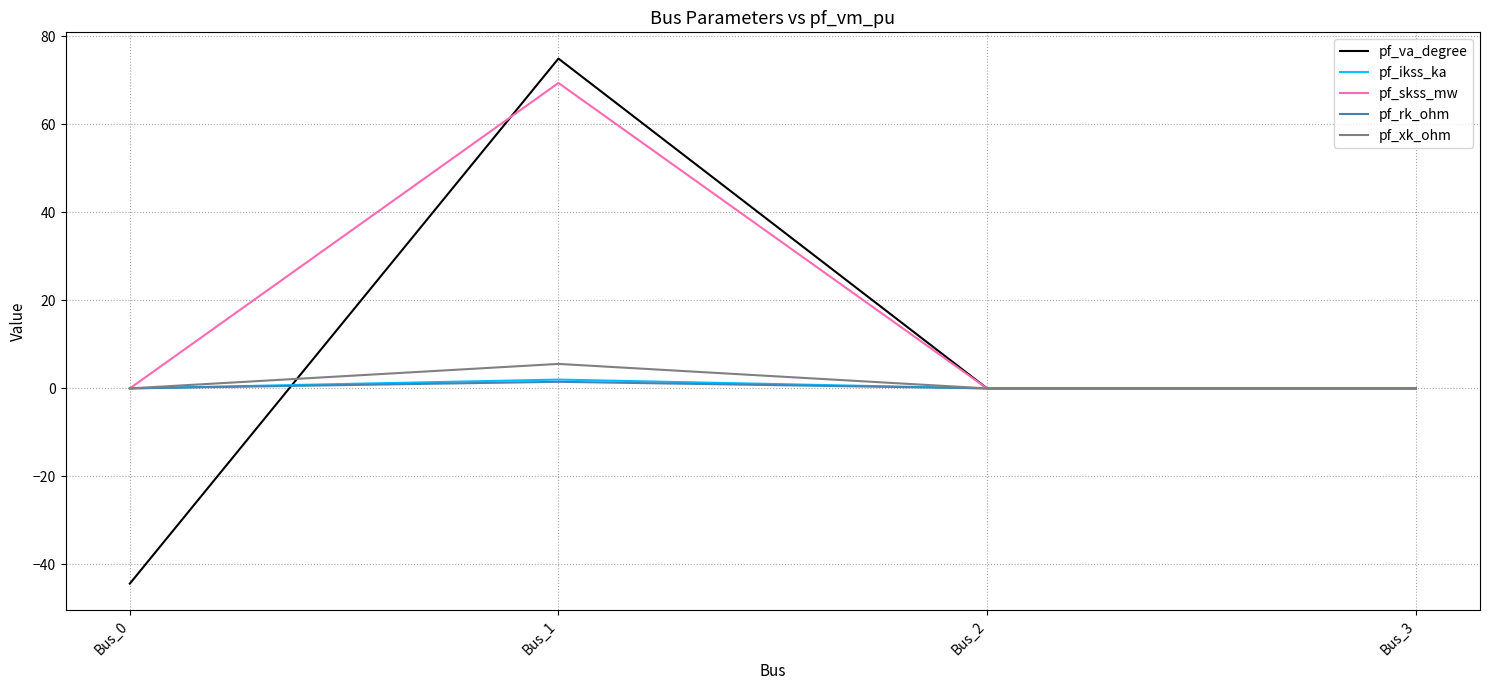

Is the value of pf_rk_ohm at Bus_1 greater than the value of pf_xk_ohm at Bus_1?

No